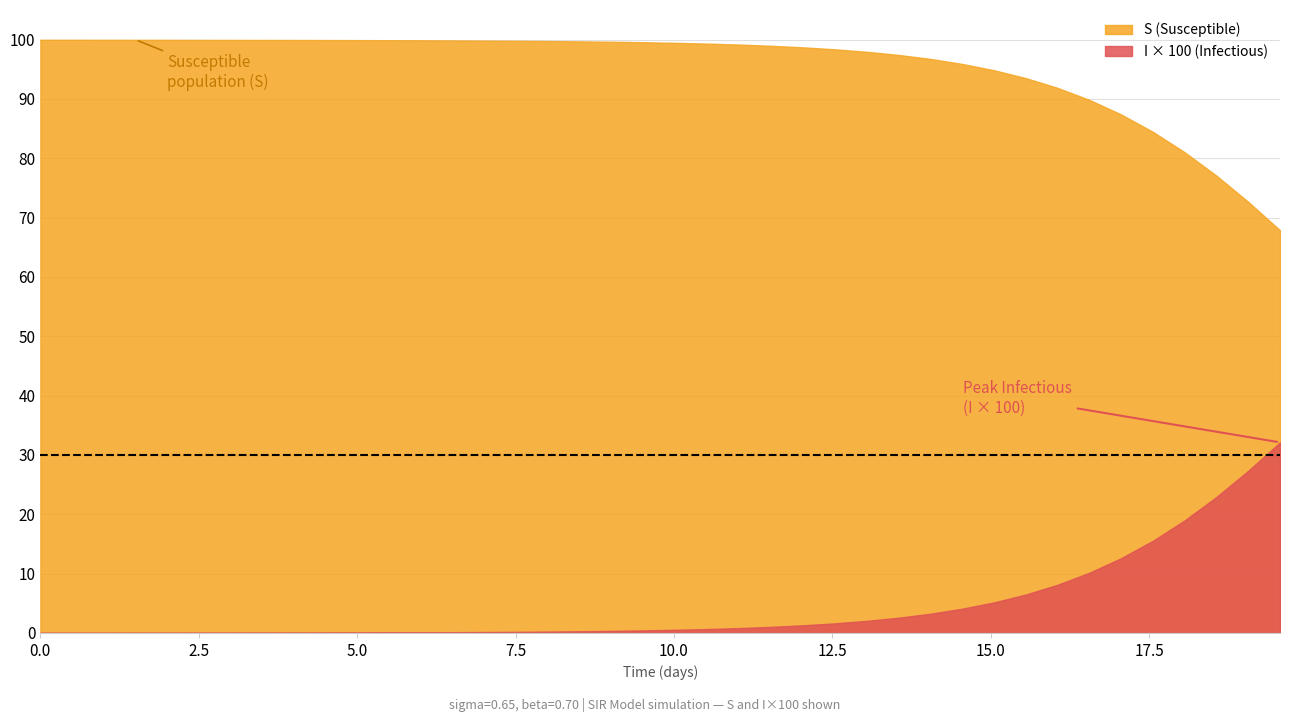

What is the highest value of the S (Susceptible) series?

100.0